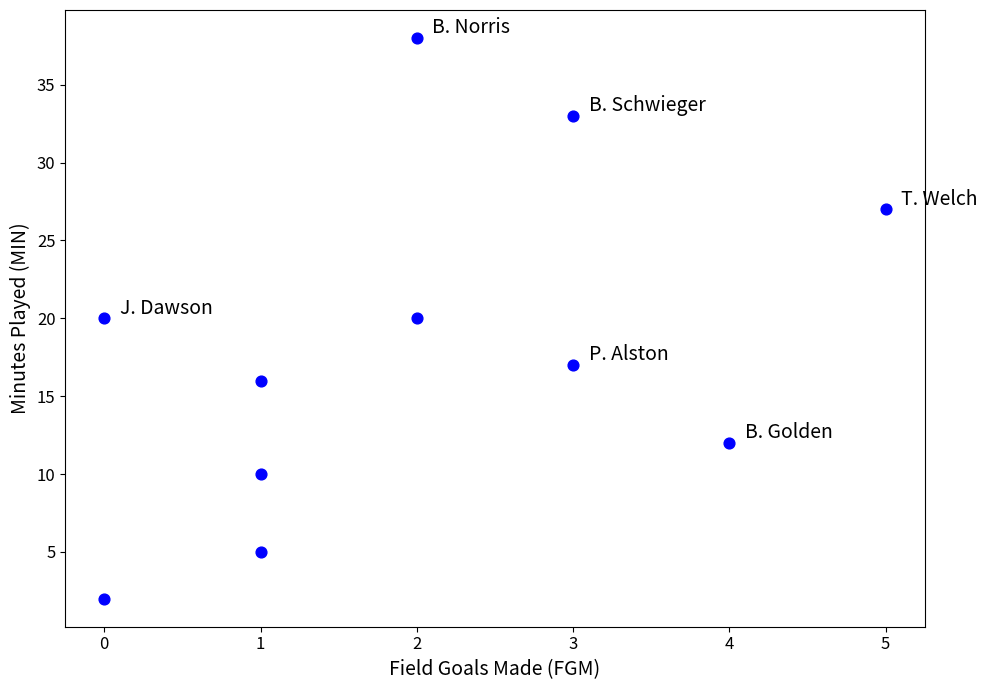

What is the range of X values (max minus min)?

5